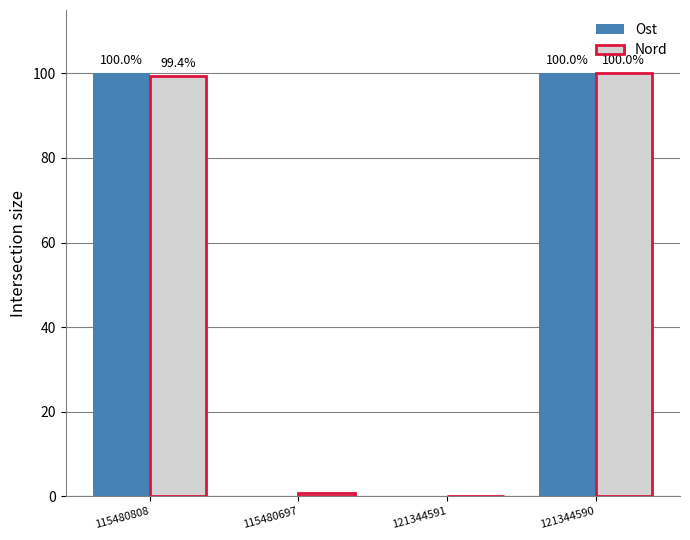

Are the bars horizontal?

No